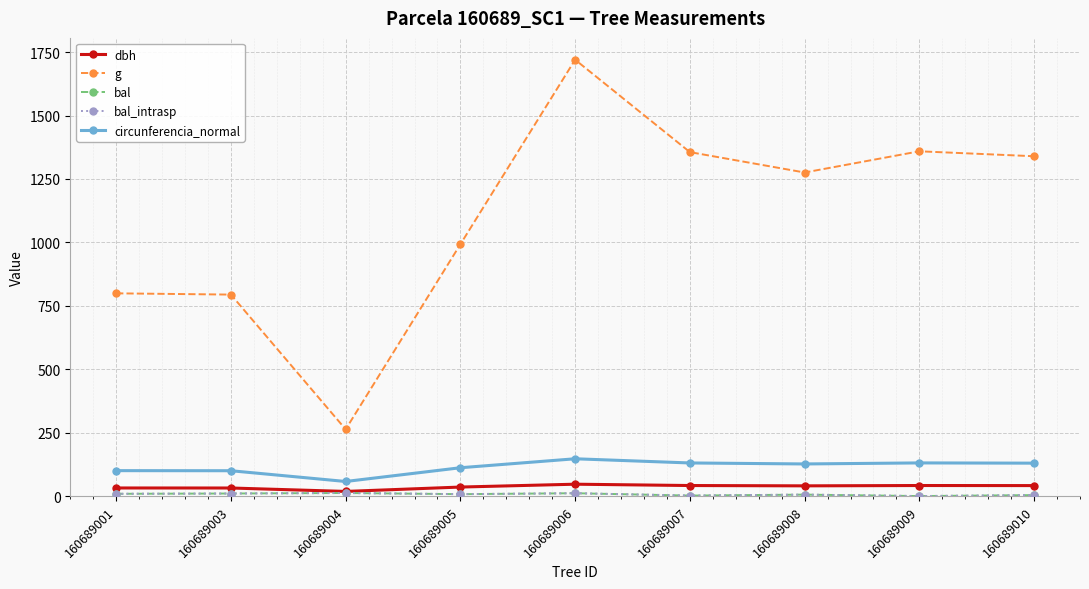

What is the sum of the dbh values at 160689007 and 160689001?

73.4